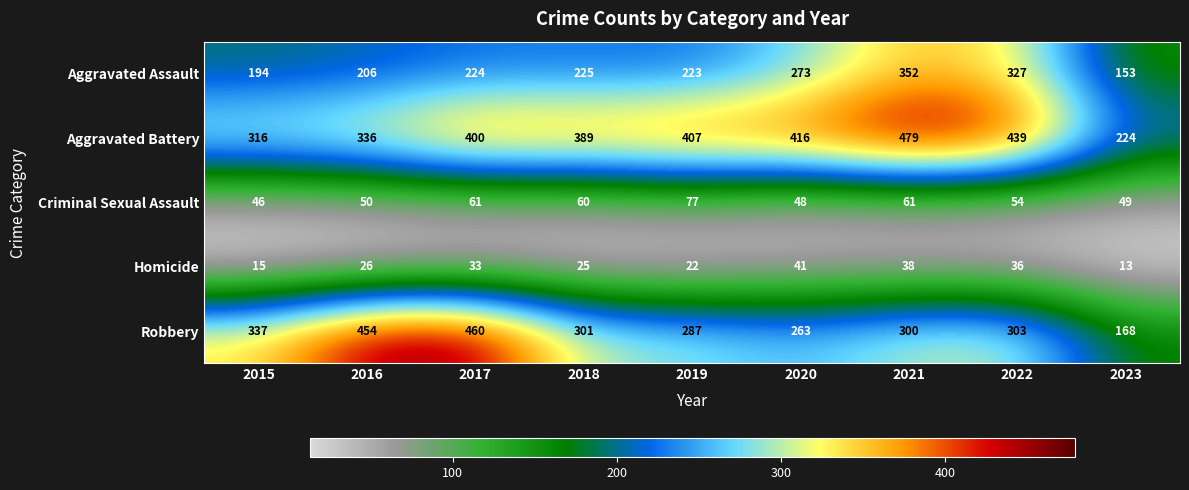

Read the Aggravated Assault value at 2023, to the nearest 10.

150